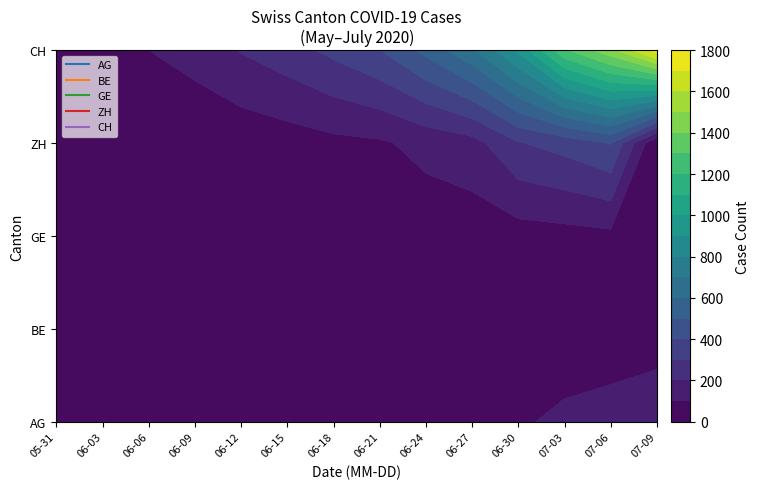

Between 2020-05-31 and 2020-07-03, which series saw the biggest shift?

CH